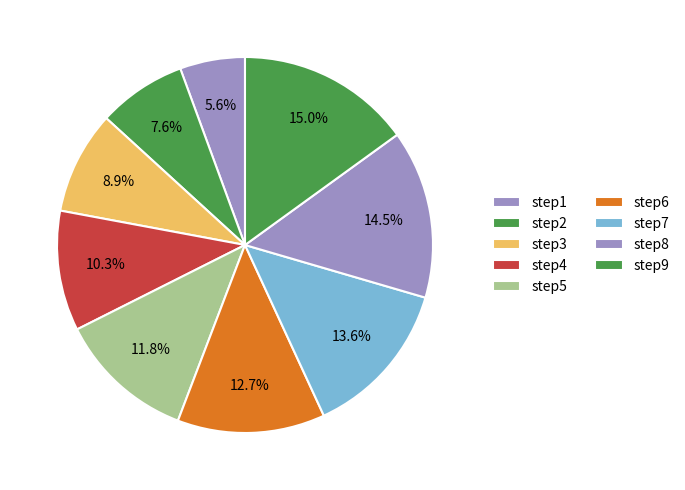

What is the smallest slice in the pie chart?

step1